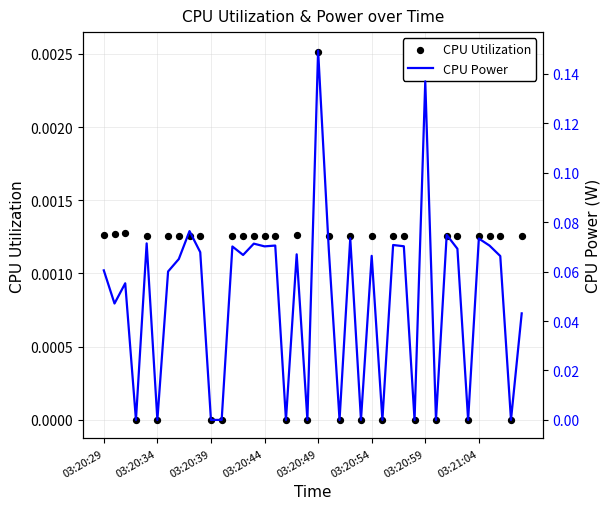

What is the total value across all series at 18?

0.1